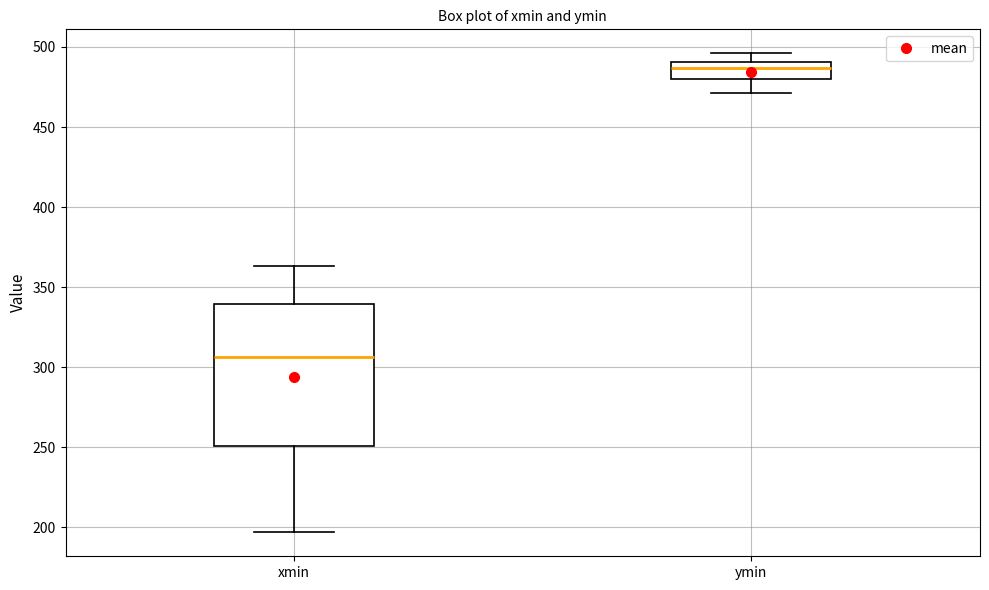

Reading left to right, transcribe this box plot: for each box, give where its median line is, the range the box spans, and where its two whiskers end, as read against the y-axis. The values are not printed on the chart, so give them approximately, as read against the axis.

xmin: median 305, box 250 to 340, whiskers 195 to 365
ymin: median 485, box 480 to 490, whiskers 470 to 495